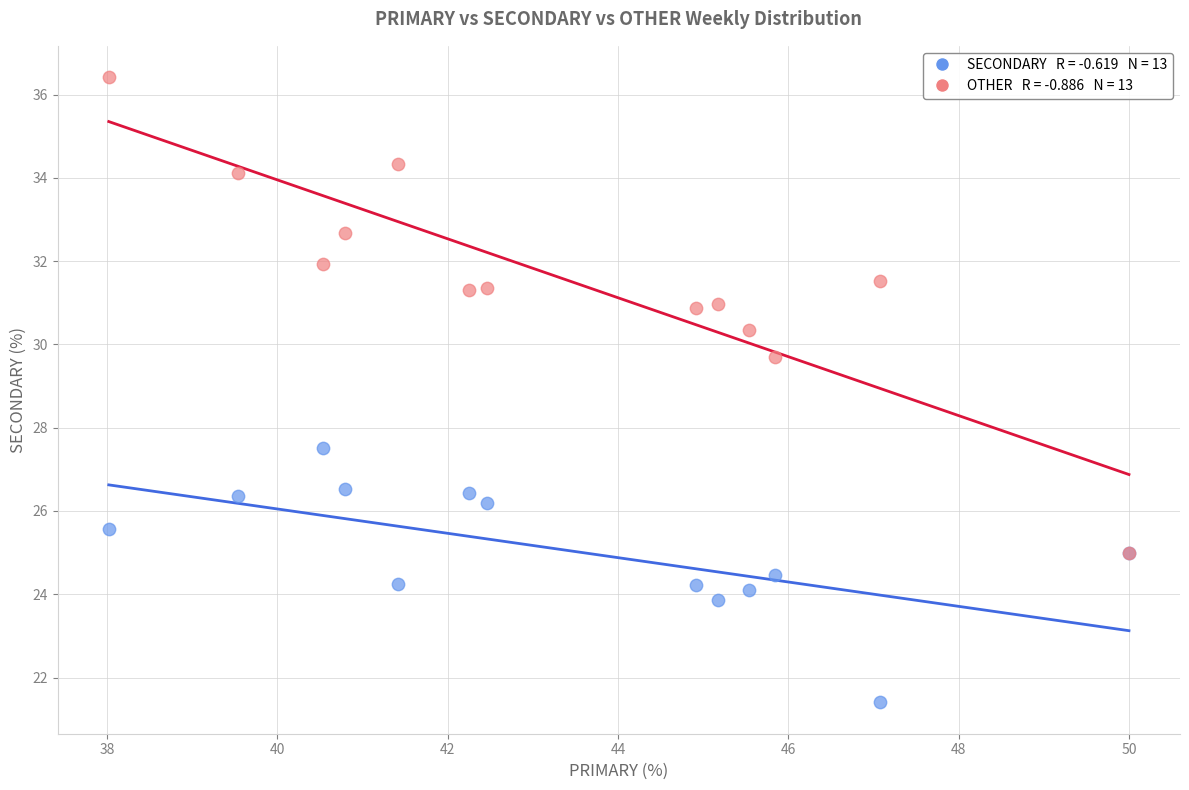

Across all series, what Y value is closest to 28?

27.5